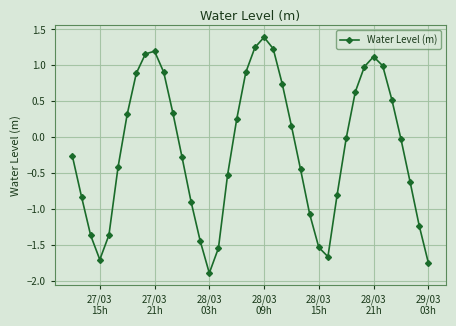

What is the average value?

-0.2